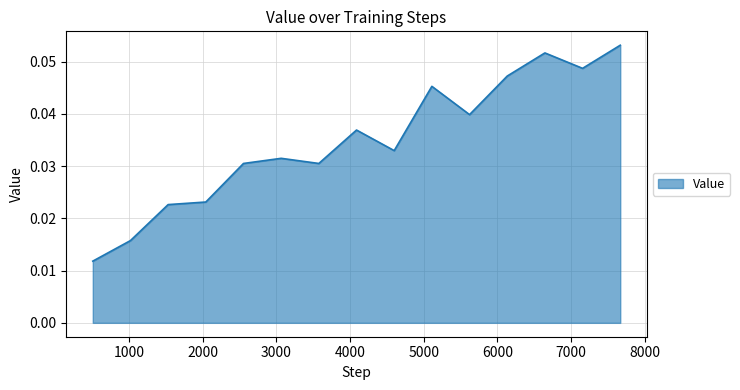

How many series are shown in this chart?

1